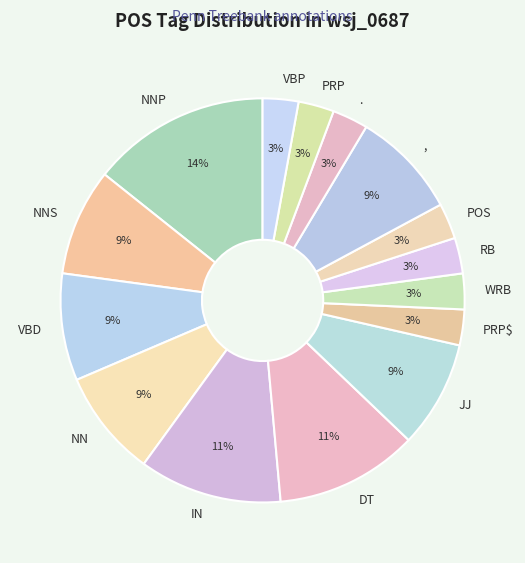

Does WRB represent more than half of the total?

No